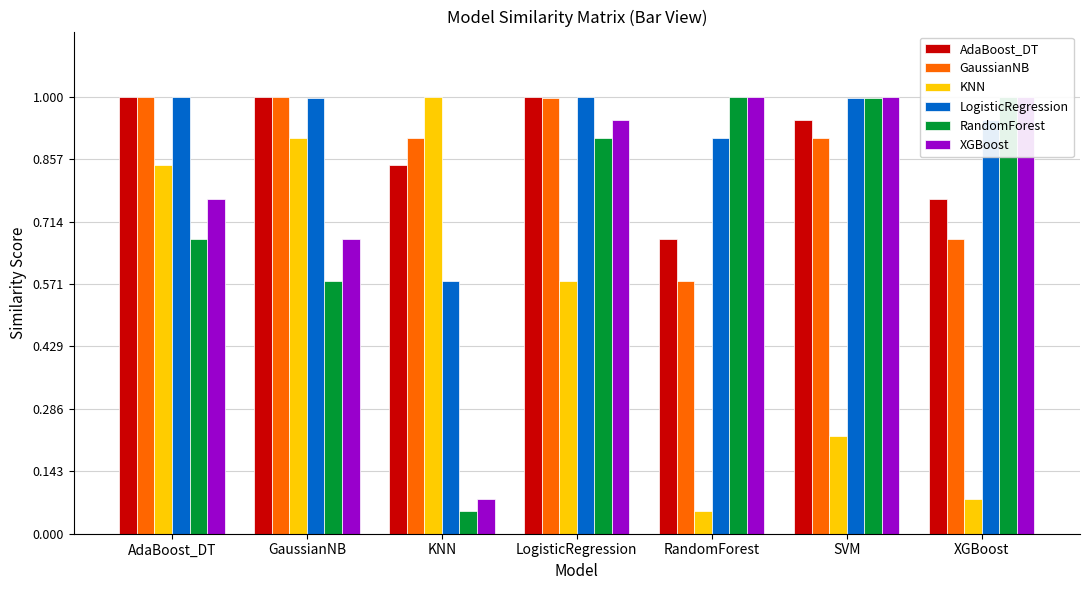

Reading right to left, transcribe all the data shown in this chart.

AdaBoost_DT: XGBoost=0.8	SVM=0.9	RandomForest=0.7	LogisticRegression=1.0	KNN=0.8	GaussianNB=1.0	AdaBoost_DT=1.0
GaussianNB: XGBoost=0.7	SVM=0.9	RandomForest=0.6	LogisticRegression=1.0	KNN=0.9	GaussianNB=1.0	AdaBoost_DT=1.0
KNN: XGBoost=0.1	SVM=0.2	RandomForest=0.1	LogisticRegression=0.6	KNN=1.0	GaussianNB=0.9	AdaBoost_DT=0.8
LogisticRegression: XGBoost=0.9	SVM=1.0	RandomForest=0.9	LogisticRegression=1.0	KNN=0.6	GaussianNB=1.0	AdaBoost_DT=1.0
RandomForest: XGBoost=1.0	SVM=1.0	RandomForest=1.0	LogisticRegression=0.9	KNN=0.1	GaussianNB=0.6	AdaBoost_DT=0.7
XGBoost: XGBoost=1.0	SVM=1.0	RandomForest=1.0	LogisticRegression=0.9	KNN=0.1	GaussianNB=0.7	AdaBoost_DT=0.8